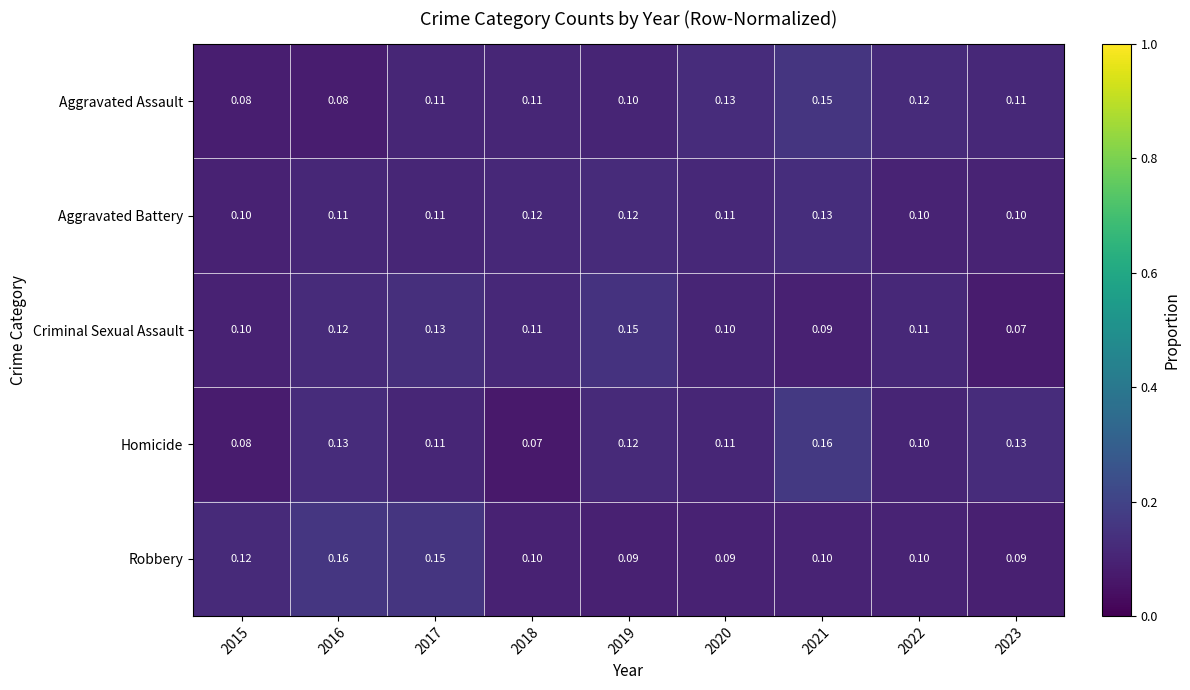

Is the value of Aggravated Assault at 2019 greater than the value of Aggravated Battery at 2017?

No